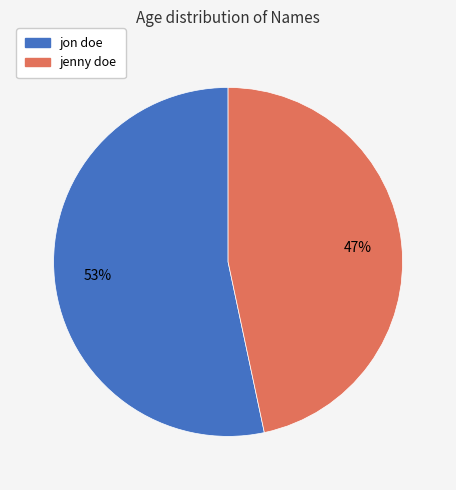

Rank the categories by value from lowest to highest.

jenny doe, jon doe